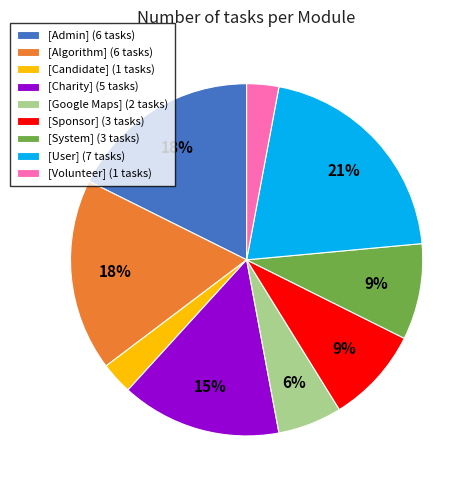

To the nearest percent, what is the average slice percentage?

11%